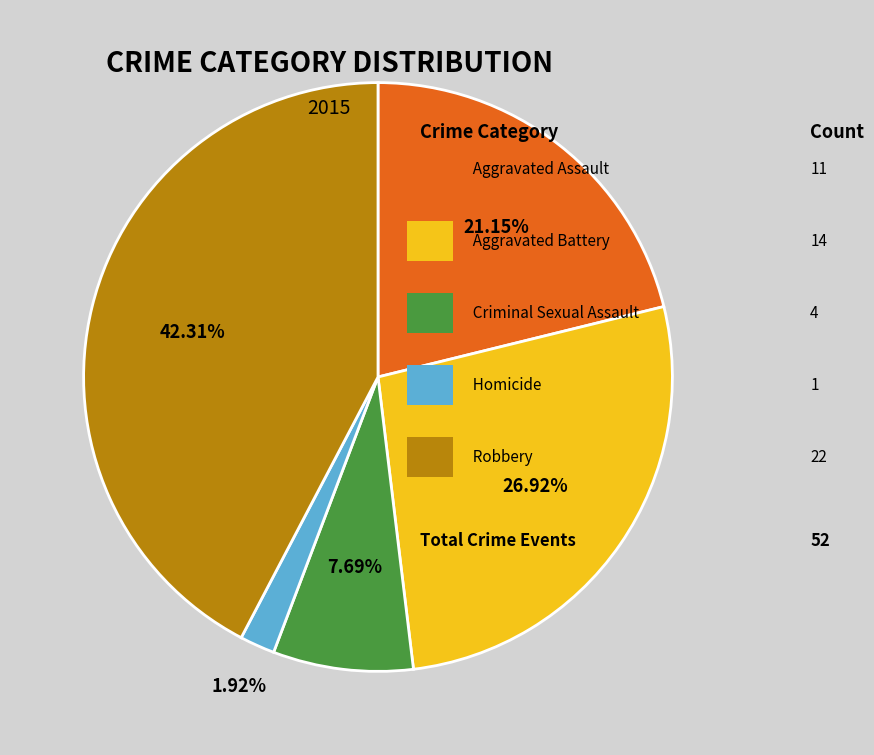

To the nearest percent, what is the difference between the largest and smallest slice percentages?

40%